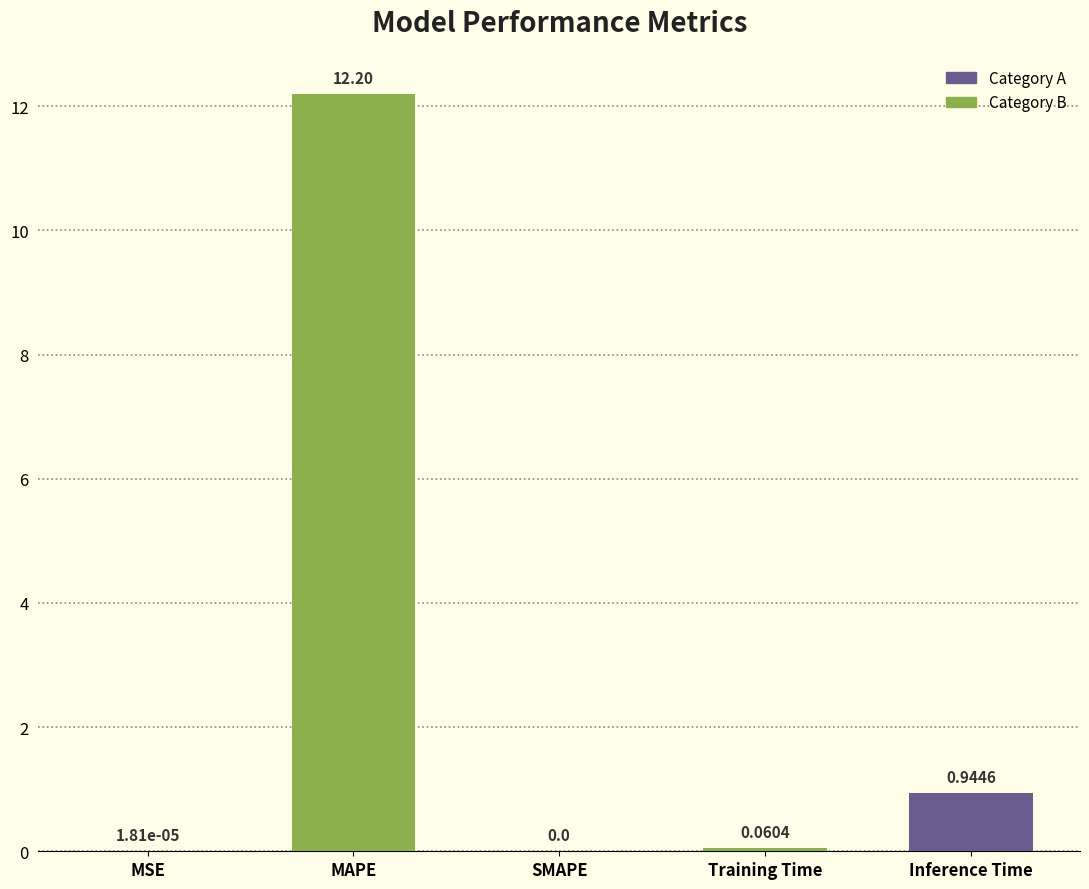

Which label corresponds to the largest value in the chart?

MAPE